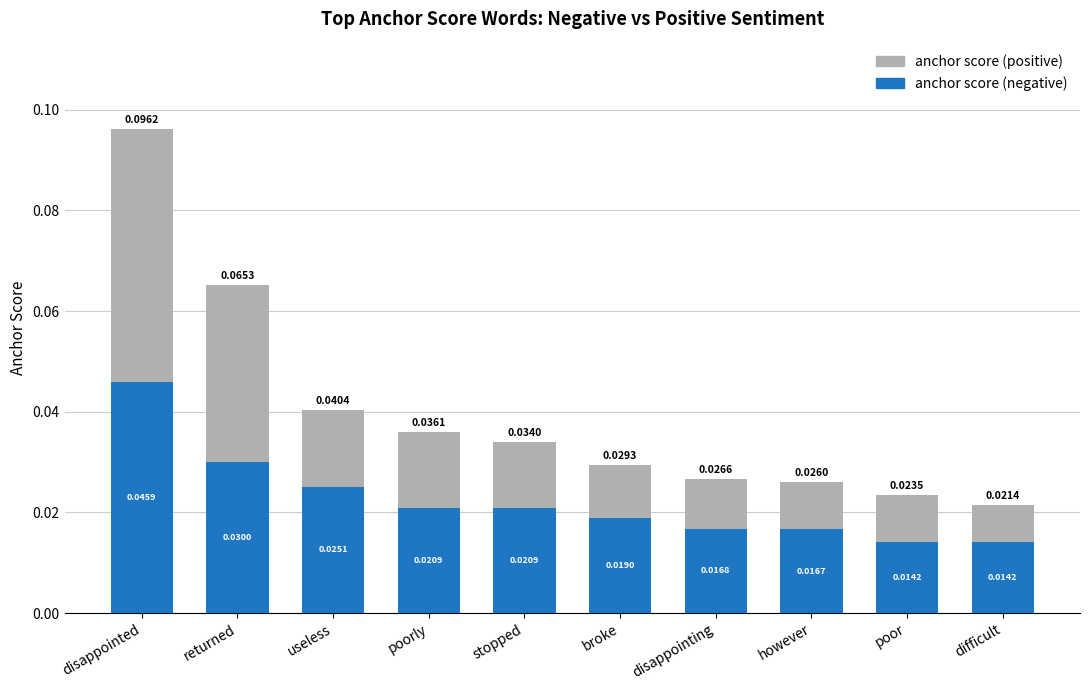

At which category is the sum across all series the highest?

disappointed